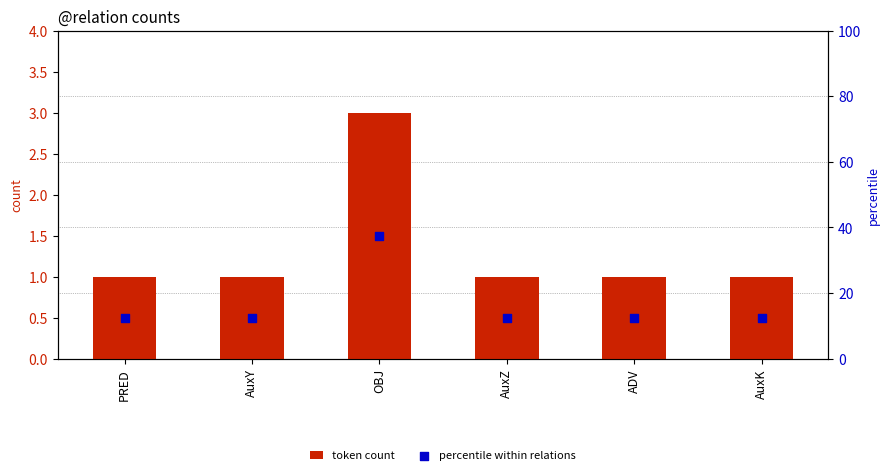

What are all the series names shown in the legend?

token count, percentile within relations